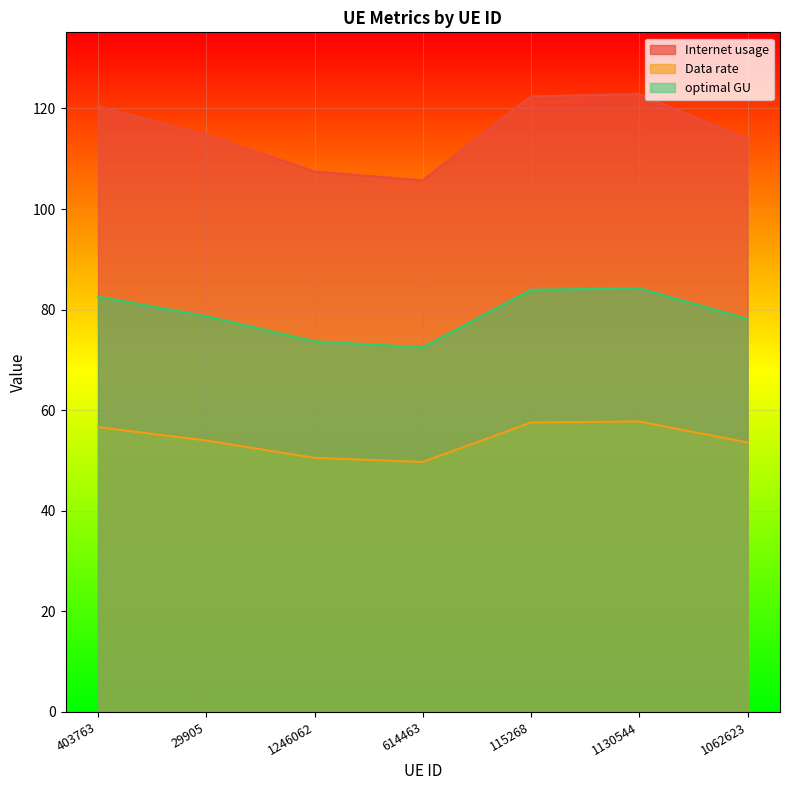

Where does the Data rate series first go above 53?

403763